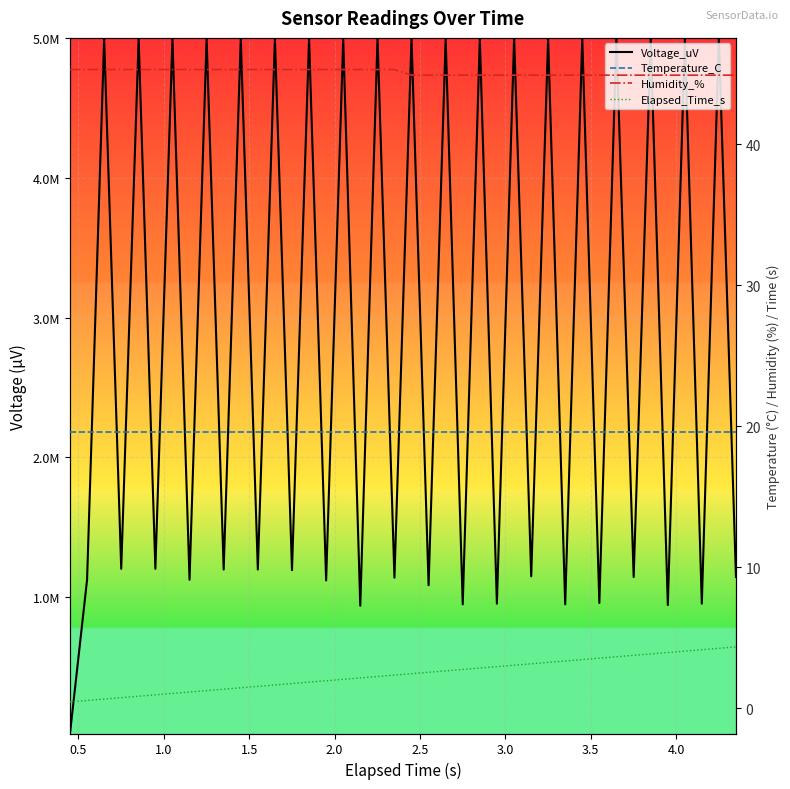

The Voltage_uV series shows 2665689.0 at 24. True or false?

False